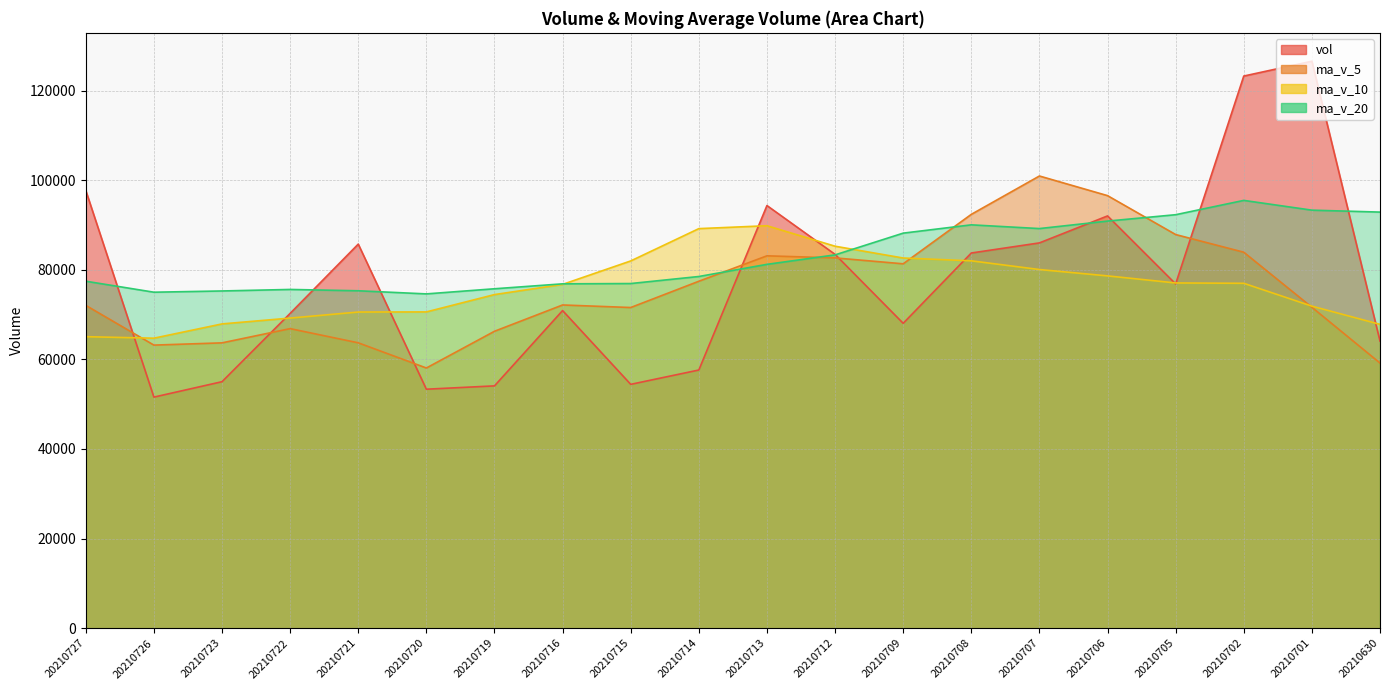

How many series are shown in this chart?

4